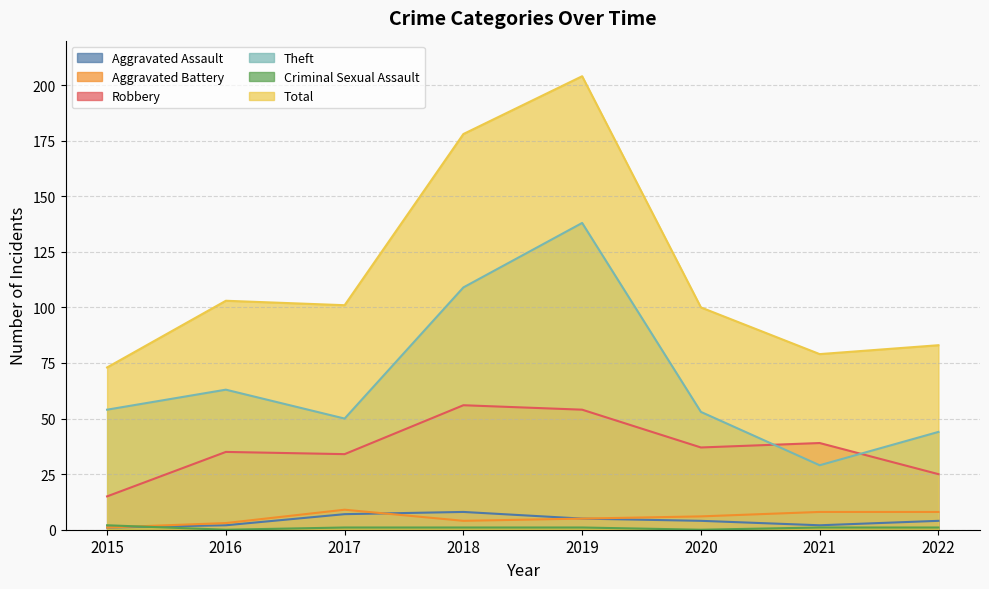

What are all the series names shown in the legend?

Aggravated Assault, Aggravated Battery, Robbery, Theft, Criminal Sexual Assault, Total